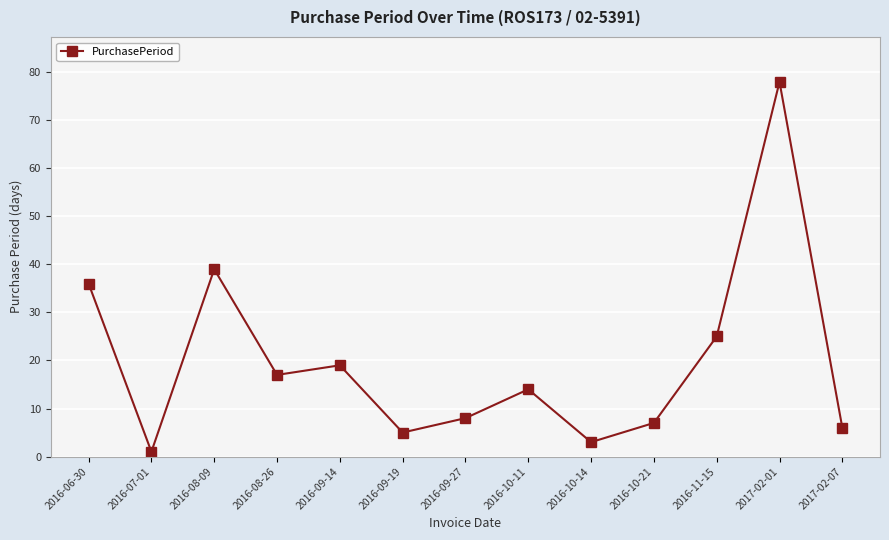

At which label is the value closest to 39?

2016-08-09